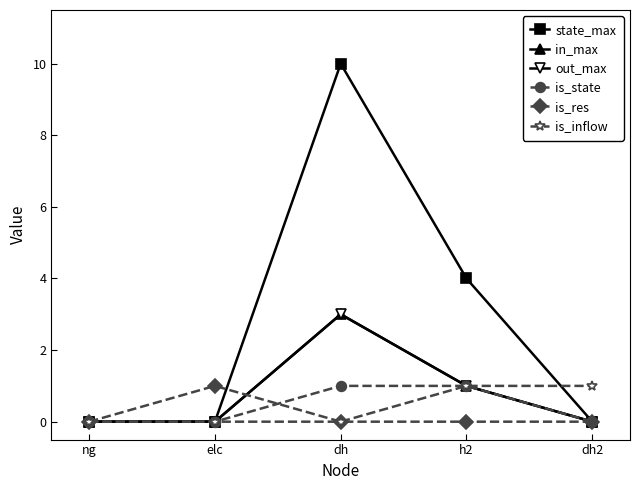

Is this an area chart (filled region under the line)?

No